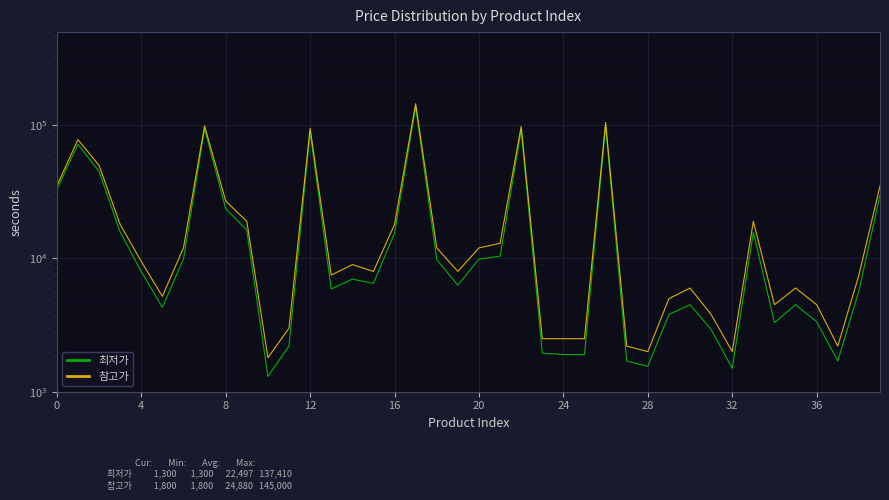

What is the sum of the 참고가 values at 38 and 26?

112500